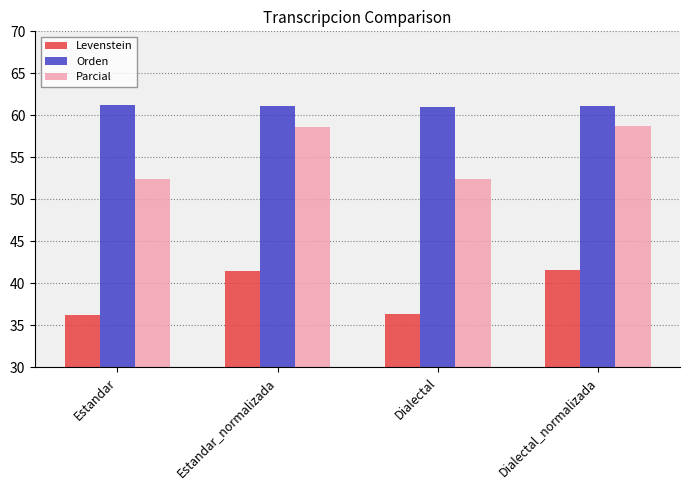

List the series in order of their overall mean, lowest first.

Levenstein, Parcial, Orden